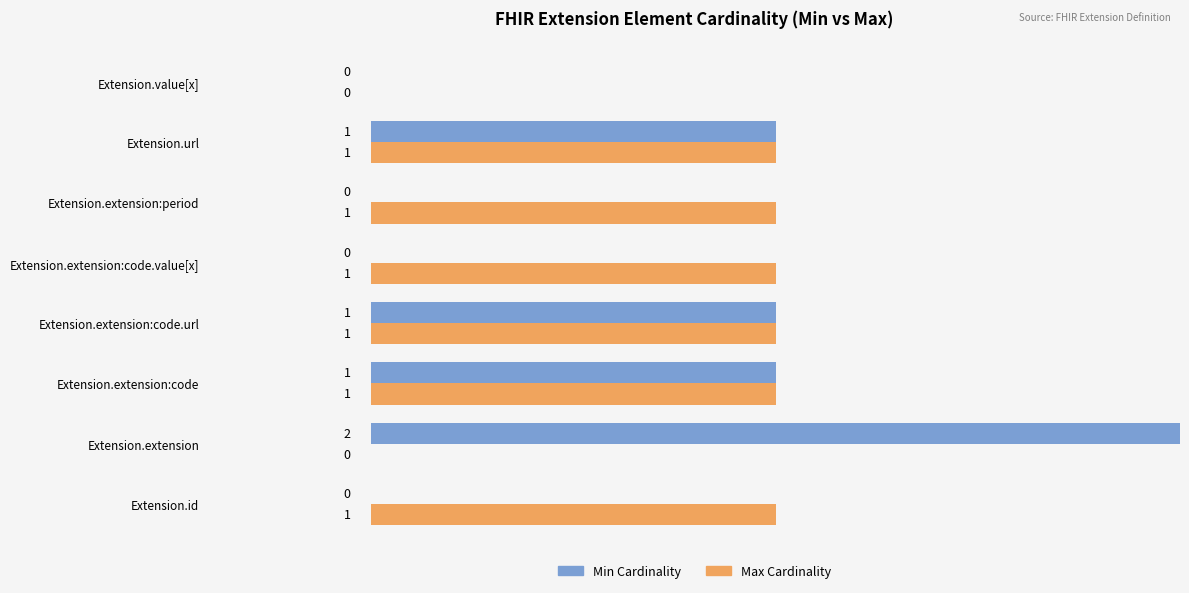

Which series has the largest total across all categories?

Max Cardinality